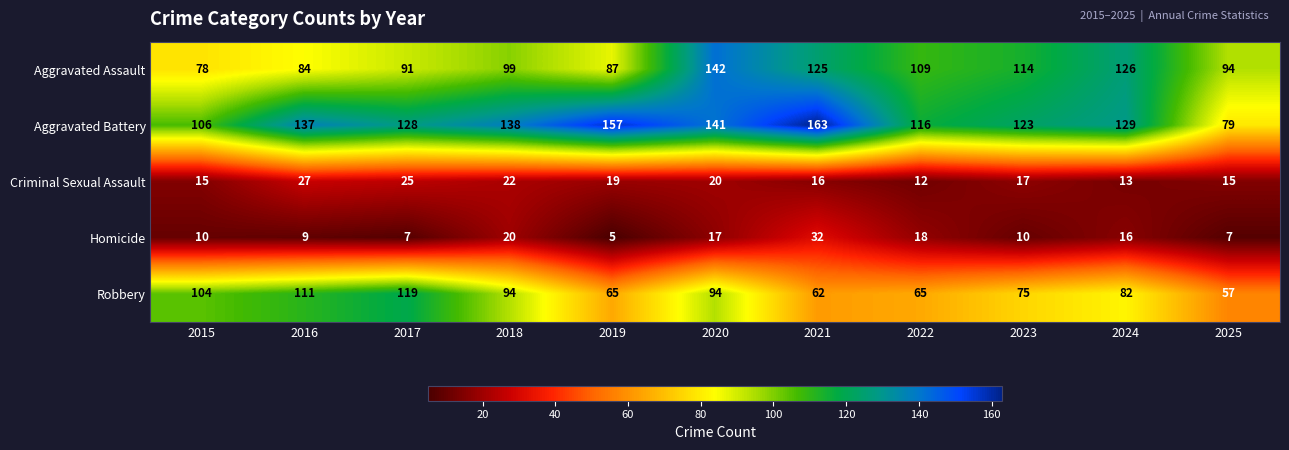

Is it true that Aggravated Battery equals 105 at 2025?

False